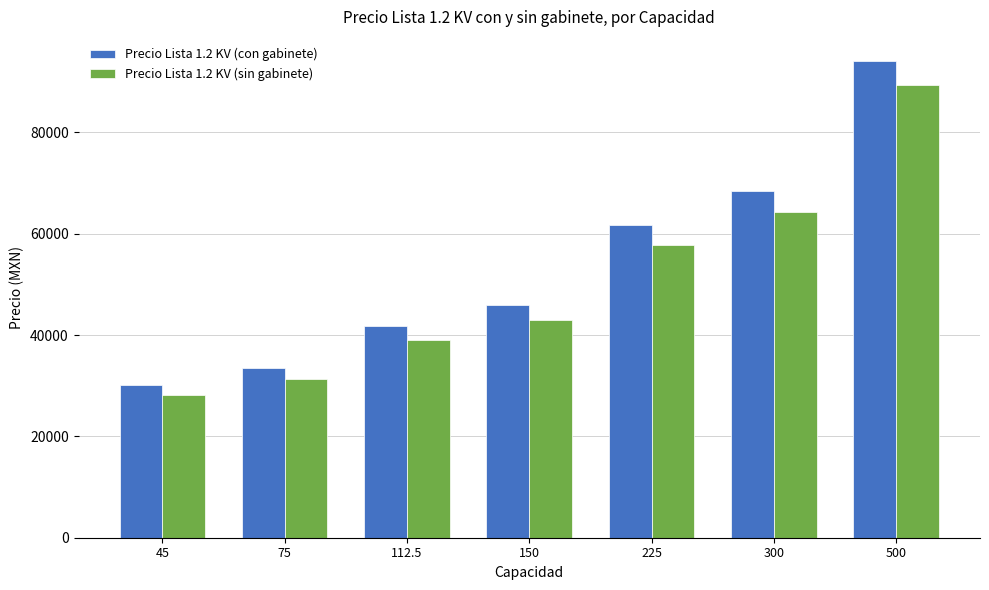

What is the total value across all series at 45?

58321